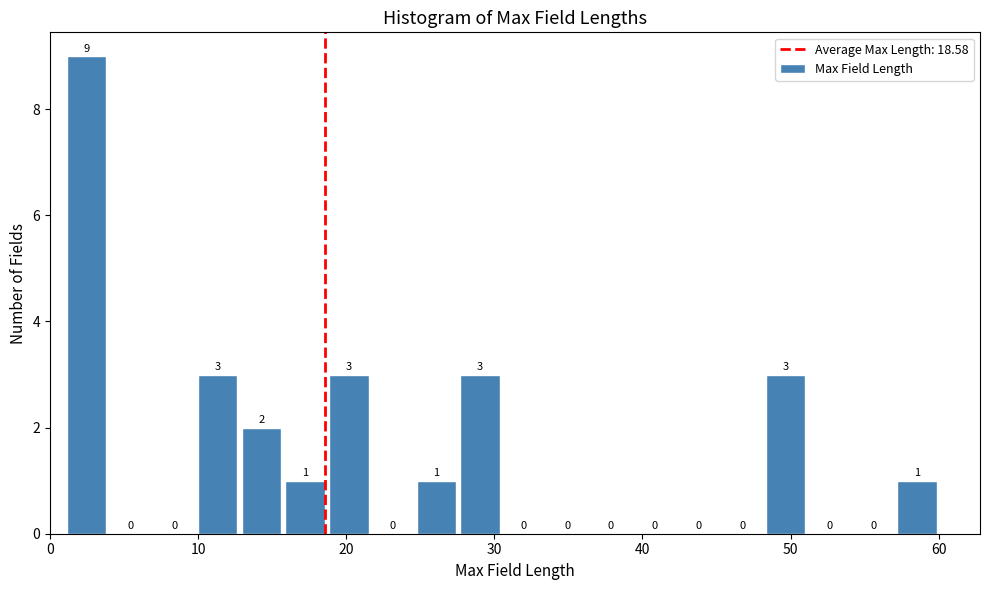

Around what value on the x-axis is the tallest bar? Give the approximate position of its centre, as read against the axis.

2